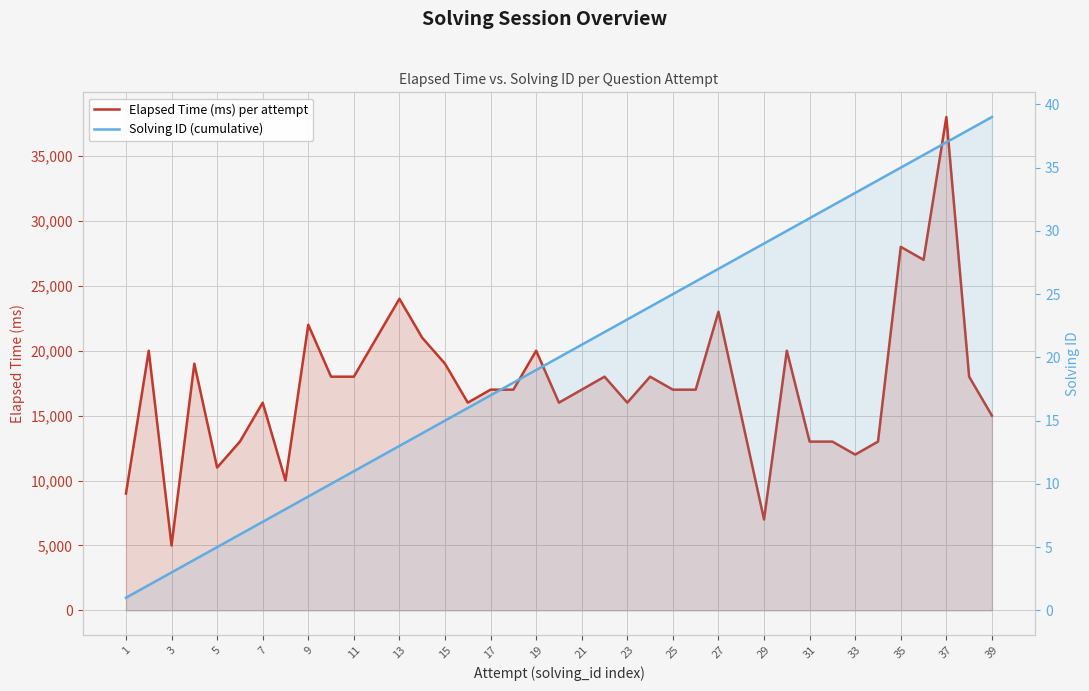

In Elapsed Time (ms) per attempt, how many points are lower than both neighbors (excluding endpoints)?

9